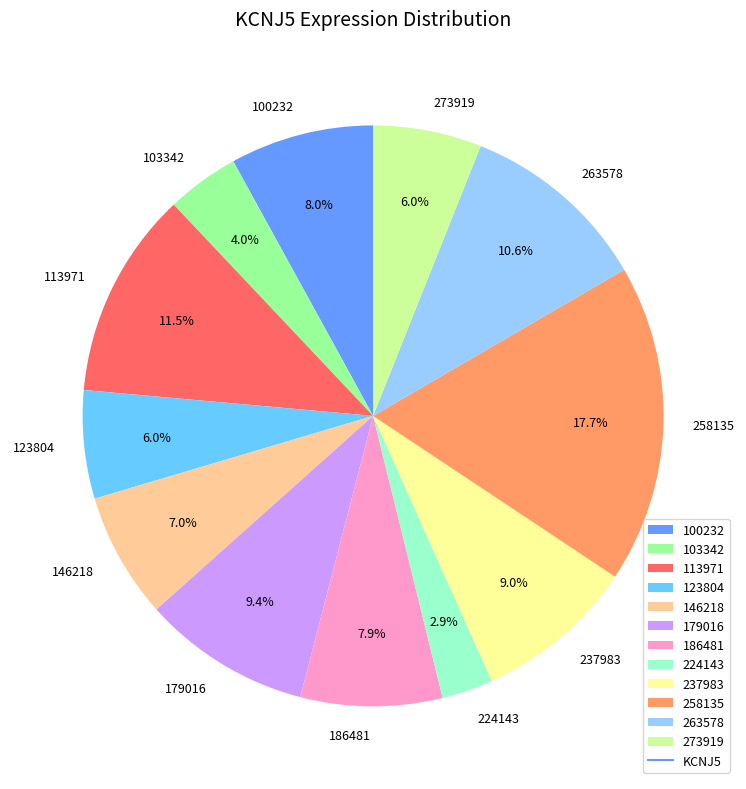

What is the ratio of the value at 179016 to the value at 113971?

0.8